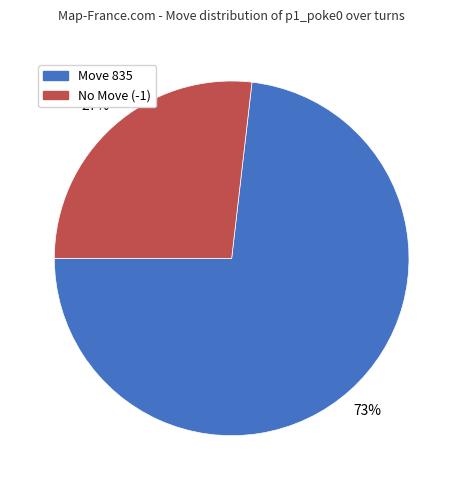

Which slice is the smallest?

No Move (-1)